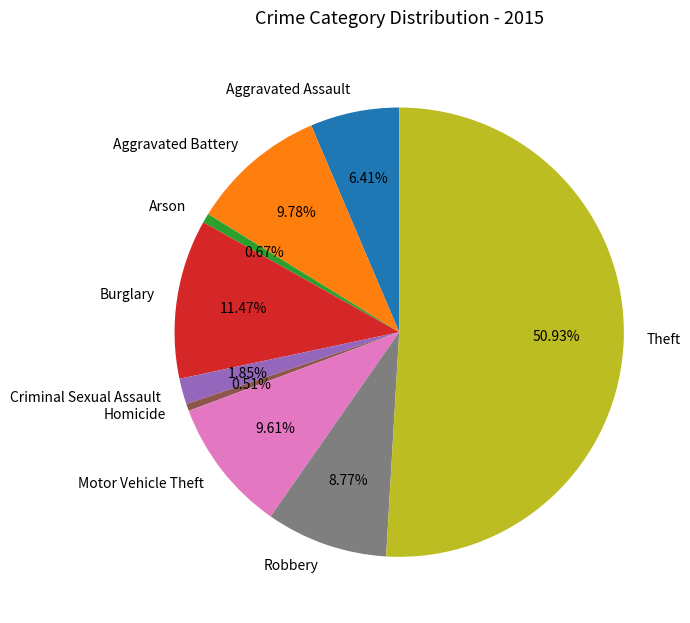

What is the ratio of the value at Burglary to the value at Theft?

0.2